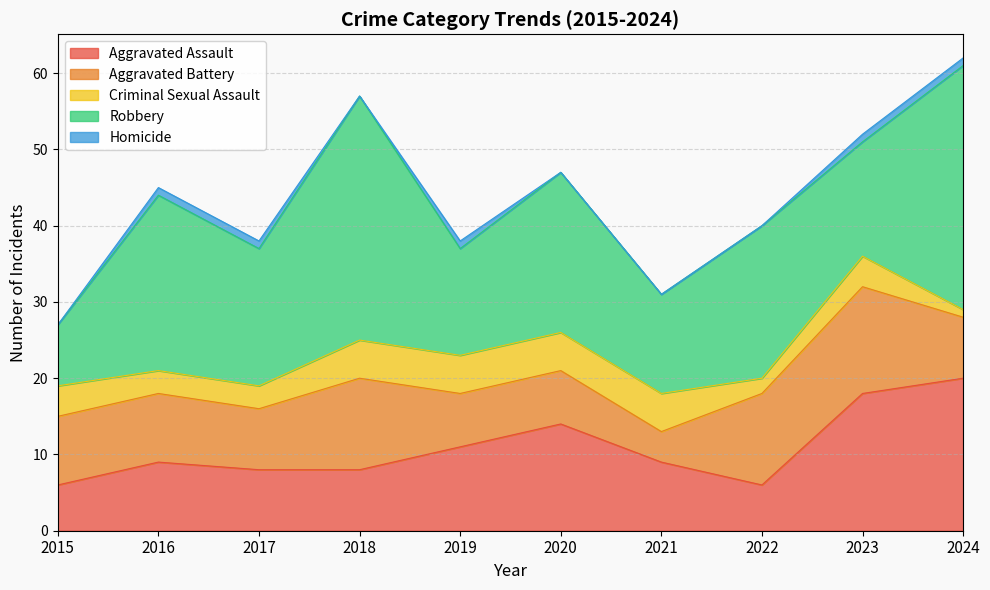

What is the approximate value of Robbery at 2020, to the nearest 5?

20